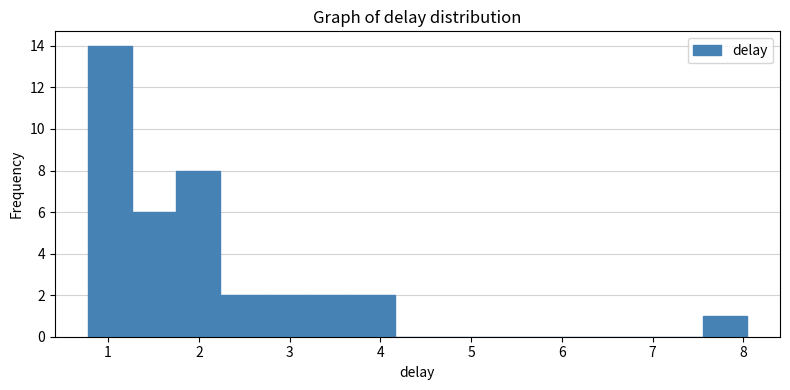

Over which range of the x-axis is the bar tallest?

0.8 to 1.3